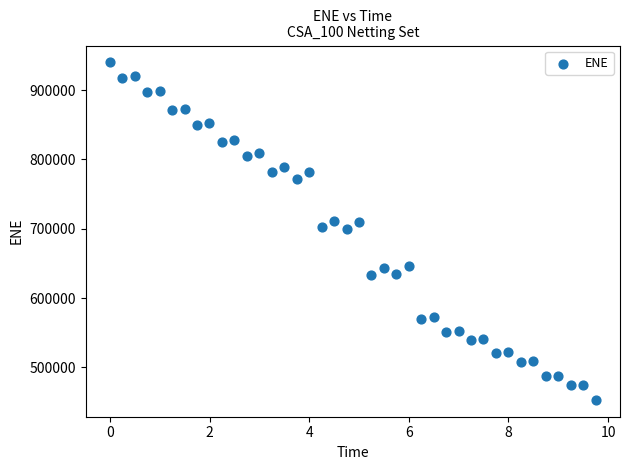

What is the range of Y values (max minus min)?

486903